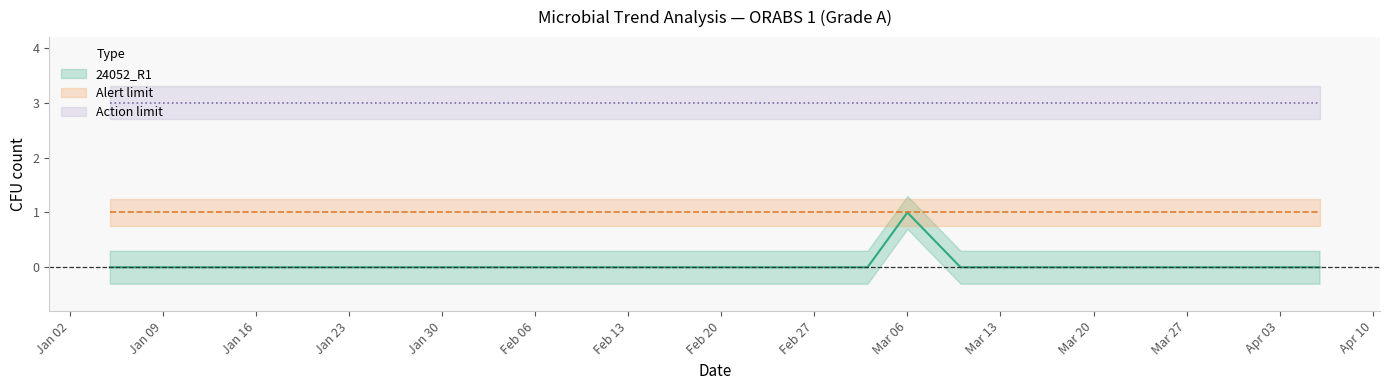

Count the number of data series in this chart.

3